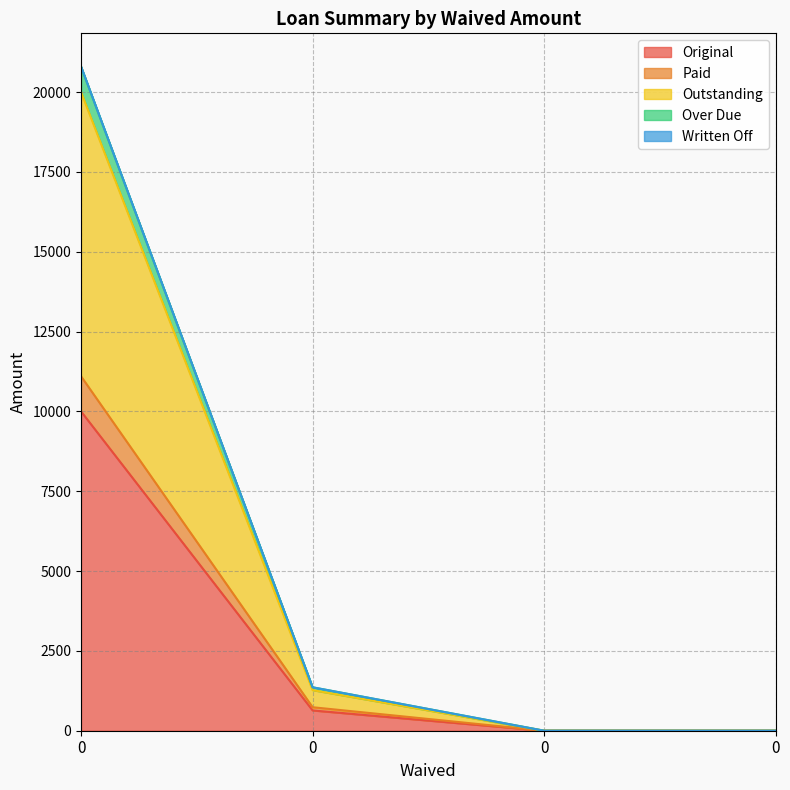

True or false: Original and Over Due cross at least once.

False